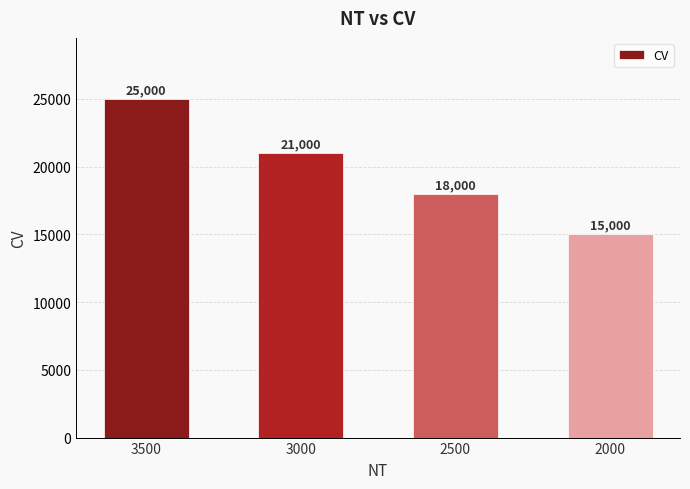

The chart shows a value of 15000 at 2000. True or false?

True